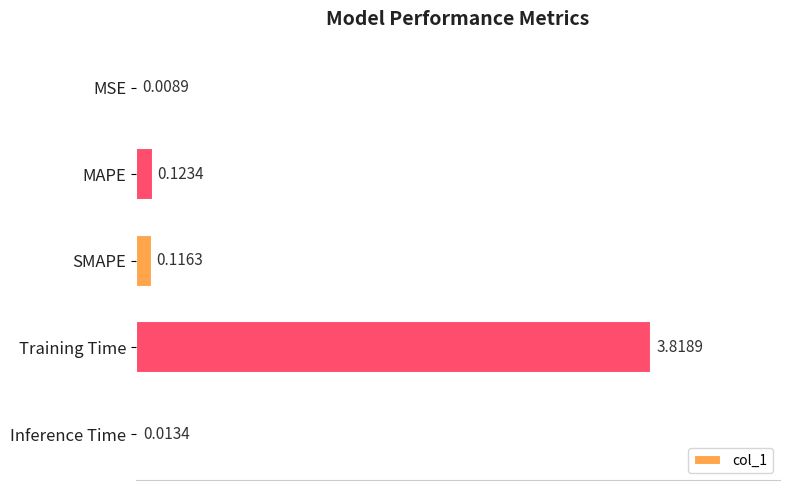

What is the greatest value displayed?

3.8